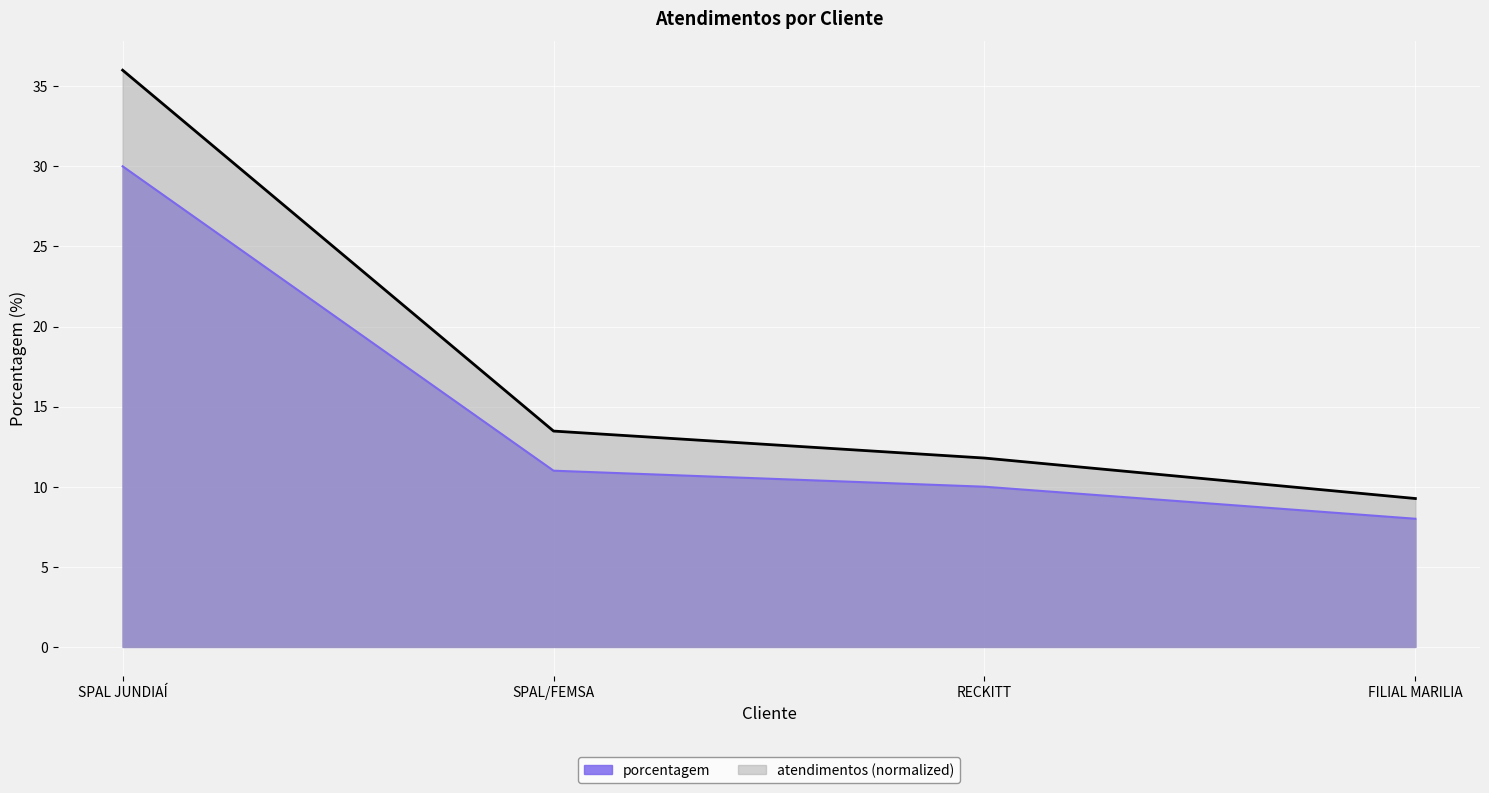

What is the approximate value at SPAL/FEMSA, to the nearest 10?

10